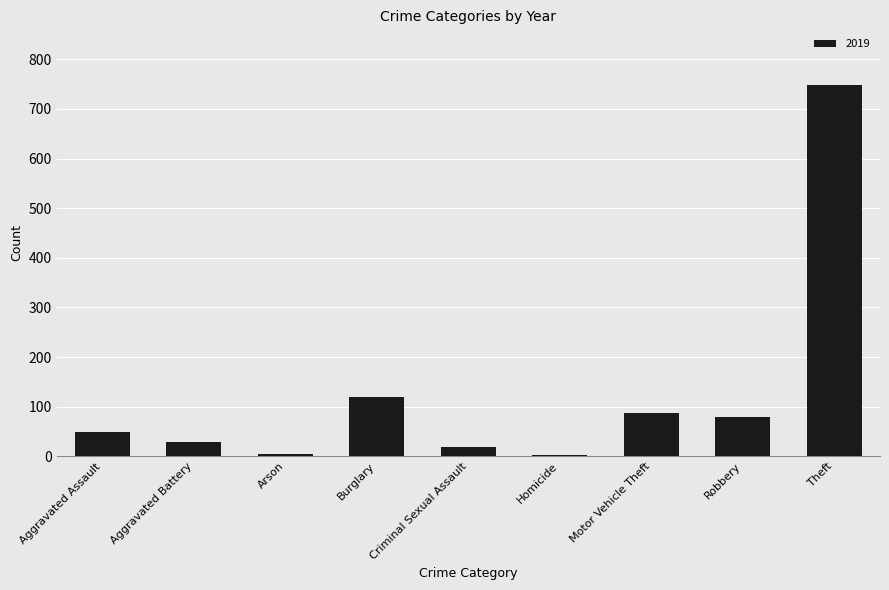

Does the chart contain stacked bars?

No